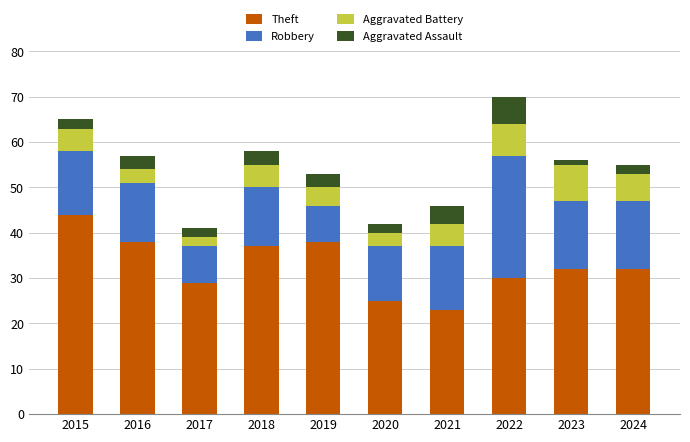

What is the difference between the maximum and minimum values in the Theft series?

21